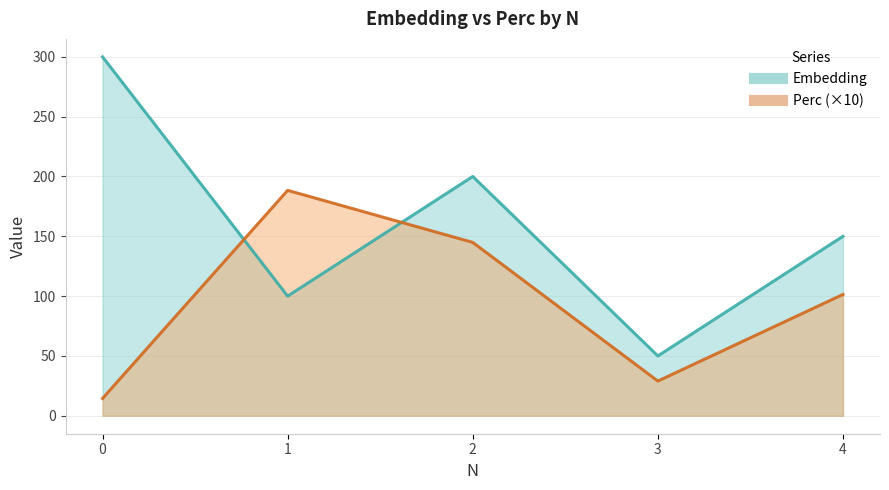

At how many categories does at least one series exceed 257?

1